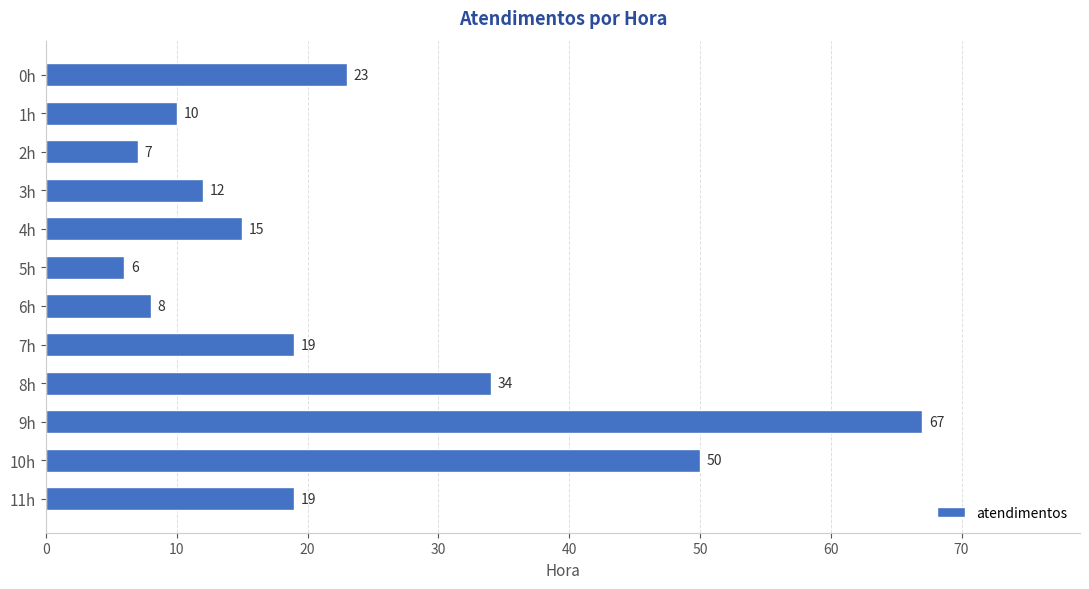

The value at 1h is 10. True or false?

True